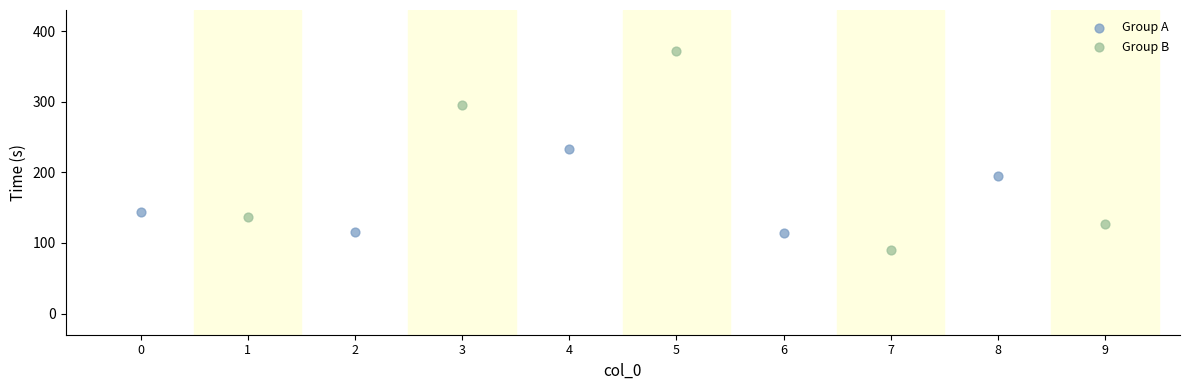

Which series contains the highest Y value?

Group B